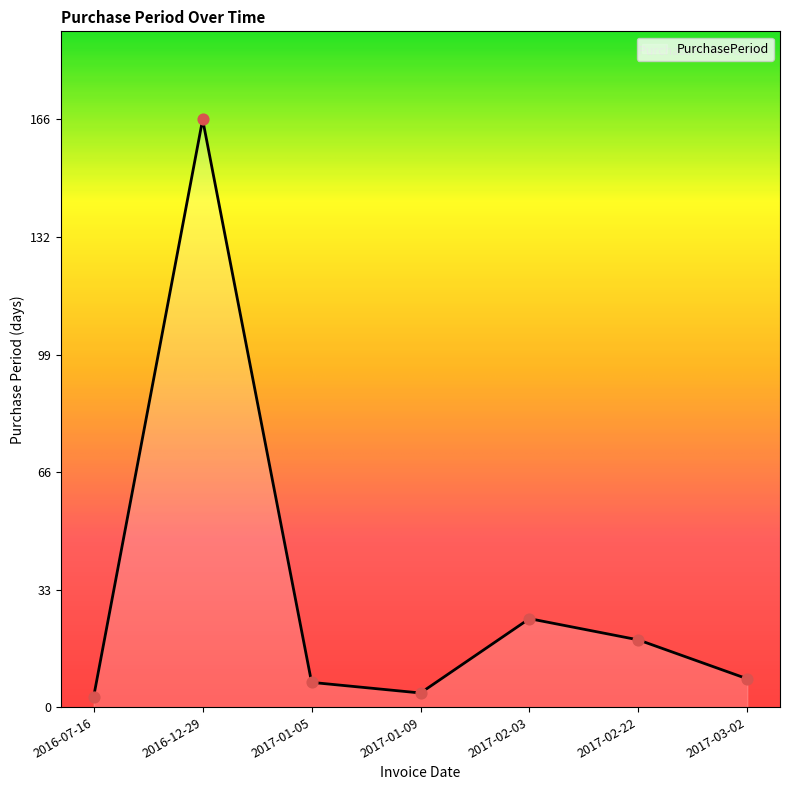

What is the change in value from 2016-12-29 to 2017-01-05?

-159